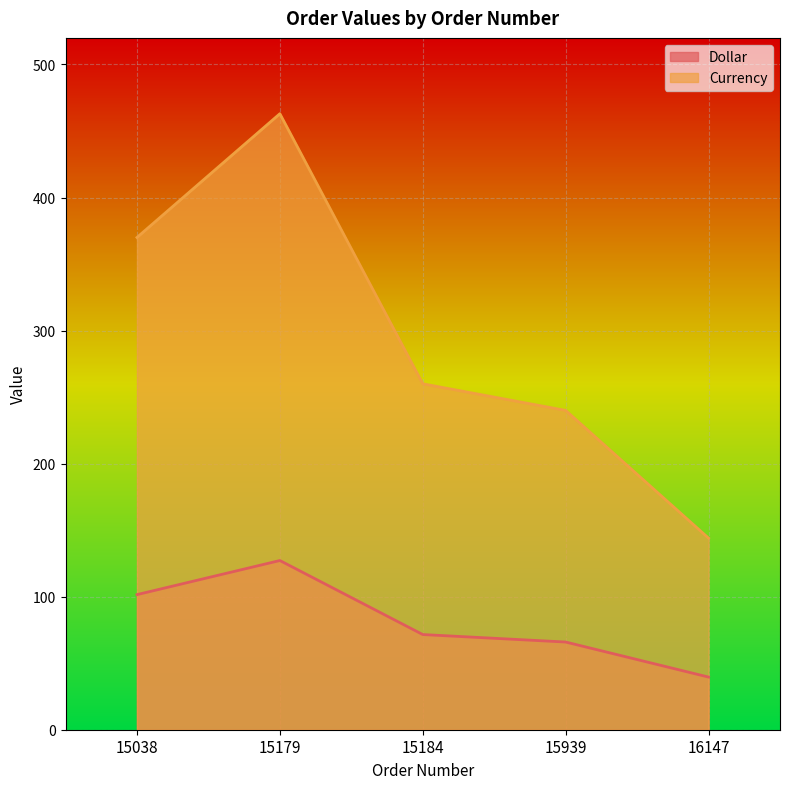

True or false: Dollar and Currency intersect in this chart.

False